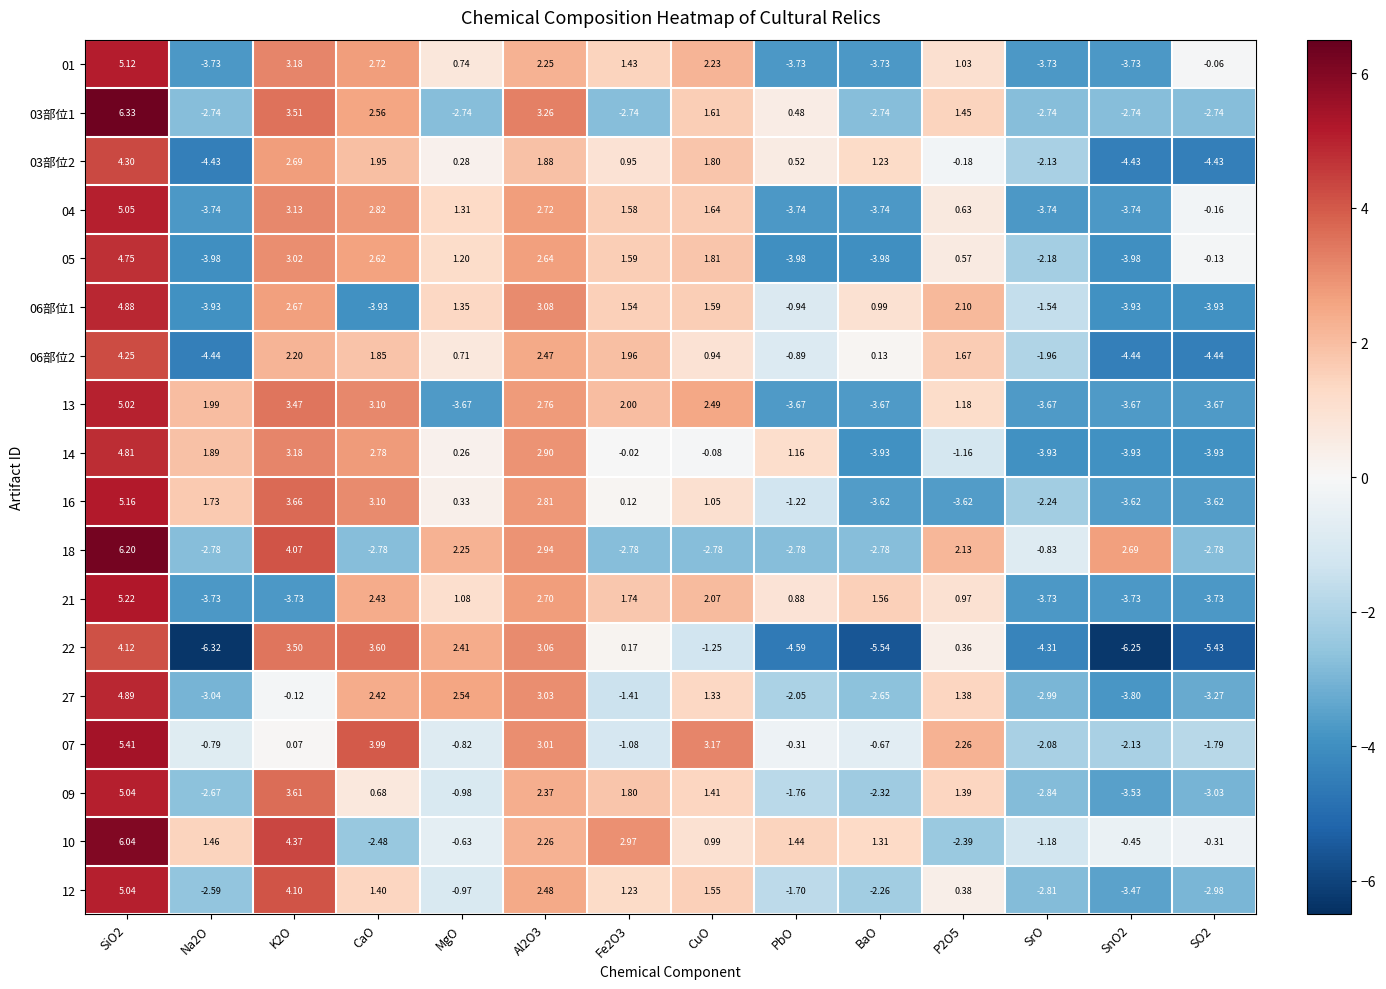

Is the value of 04 at MgO greater than the value of 10 at SiO2?

No